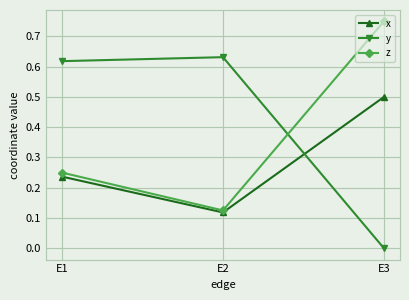

Is the value of z at E3 greater than the value of y at E2?

Yes